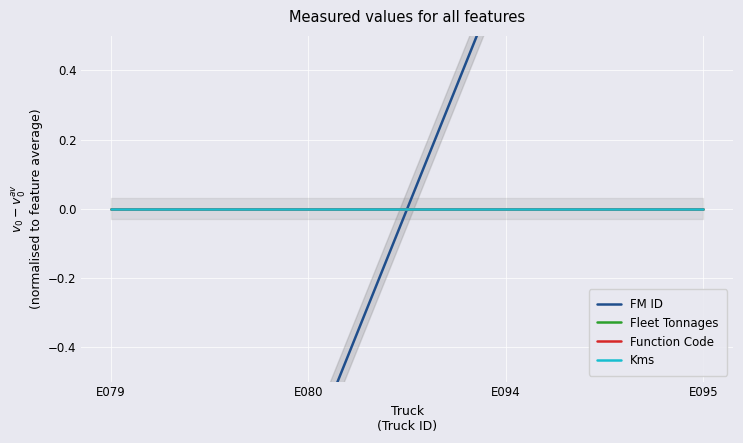

Between E094 and E080, which is larger?

E094